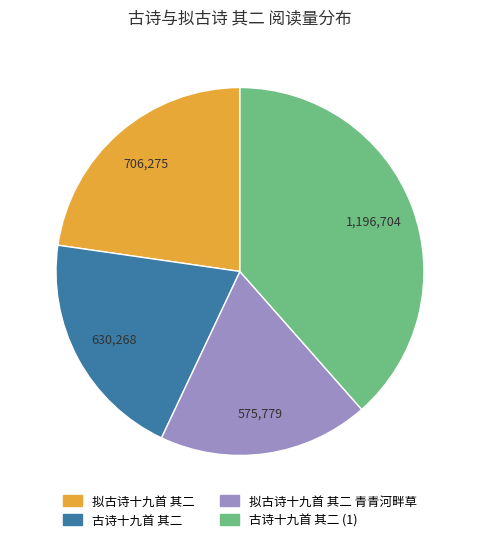

Rank the categories by value from highest to lowest.

古诗十九首 其二 (1), 拟古诗十九首 其二, 古诗十九首 其二, 拟古诗十九首 其二 青青河畔草